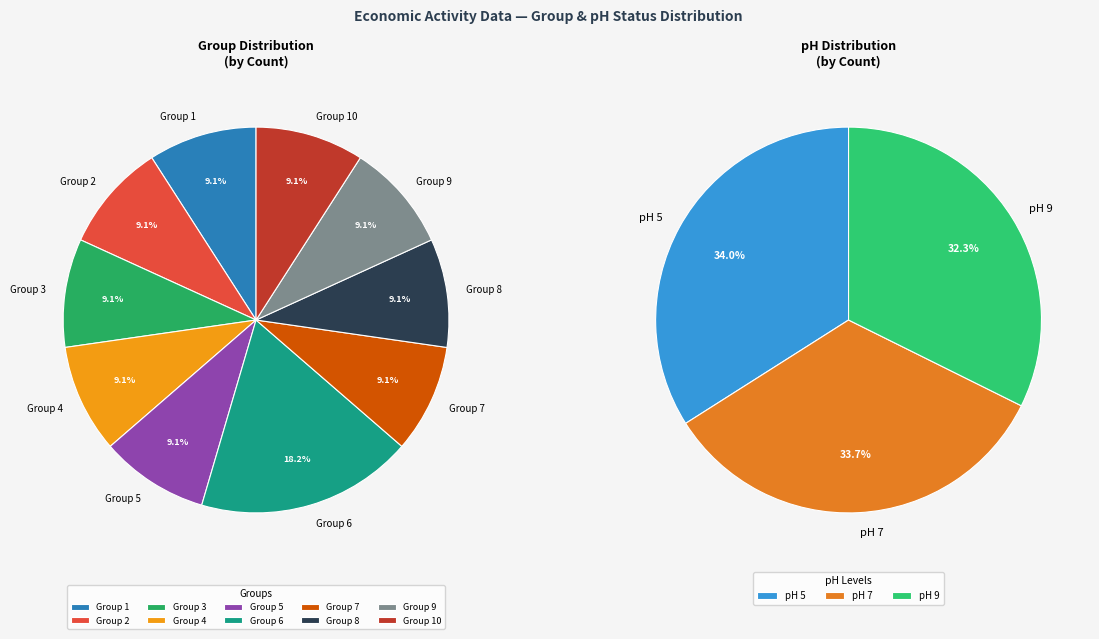

Is it true that Group 9 is 9% of the pie?

True